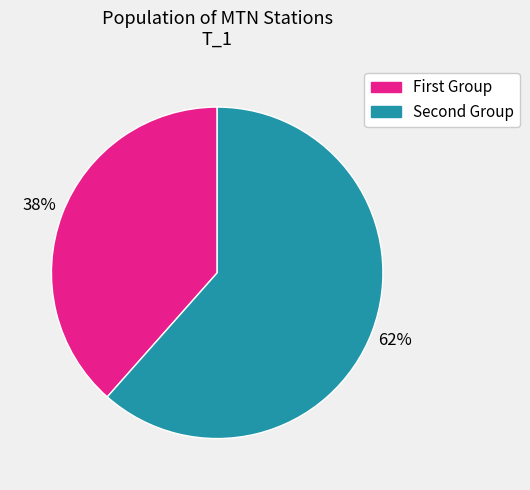

To the nearest percent, what is the average slice percentage?

50%